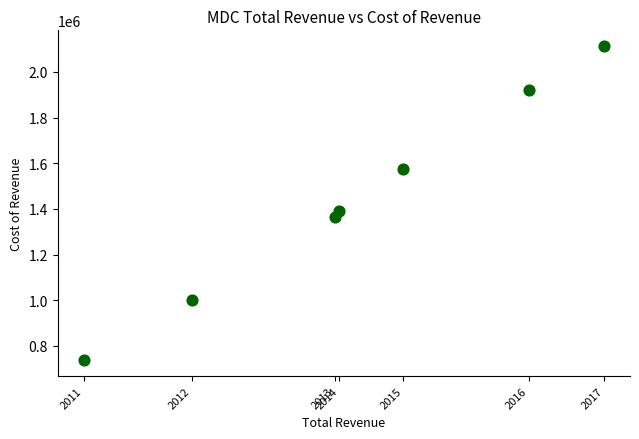

What Y value in the scatter plot is closest to 1424750?

1390500